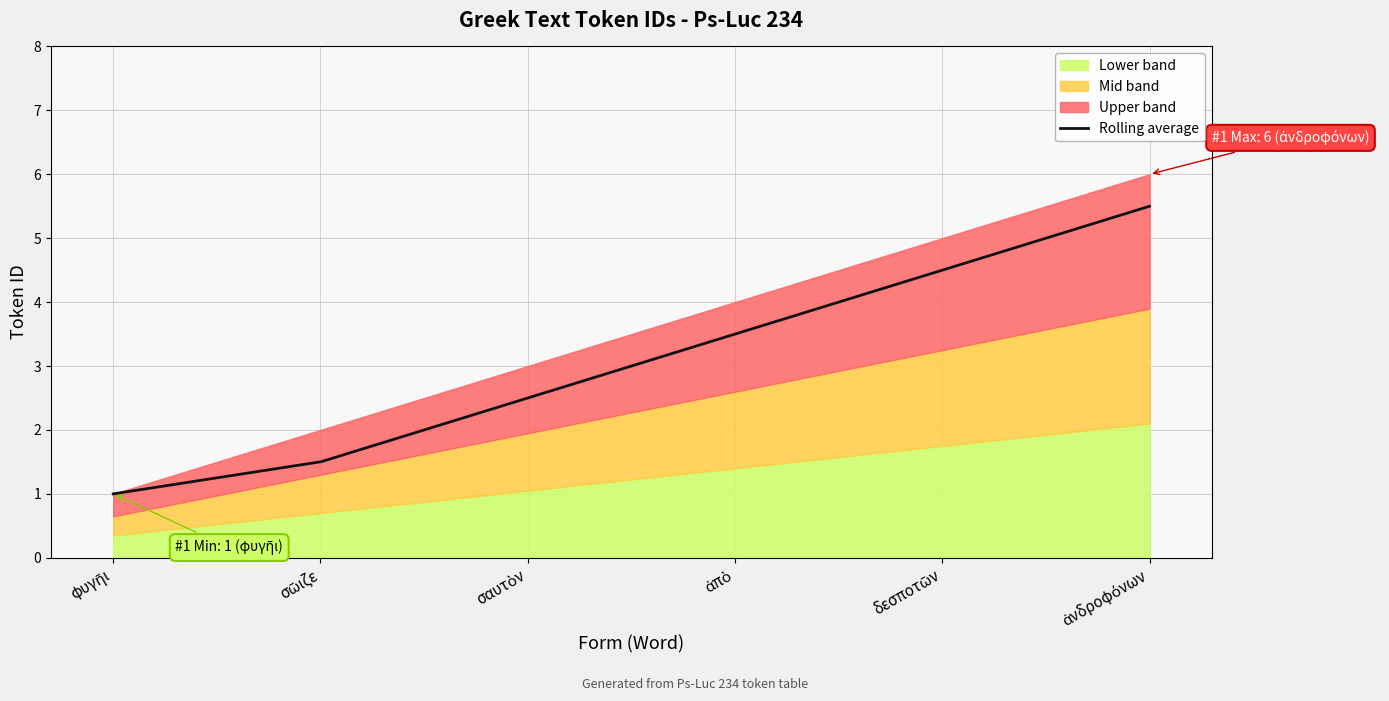

What is the minimum value for Rolling average?

1.0